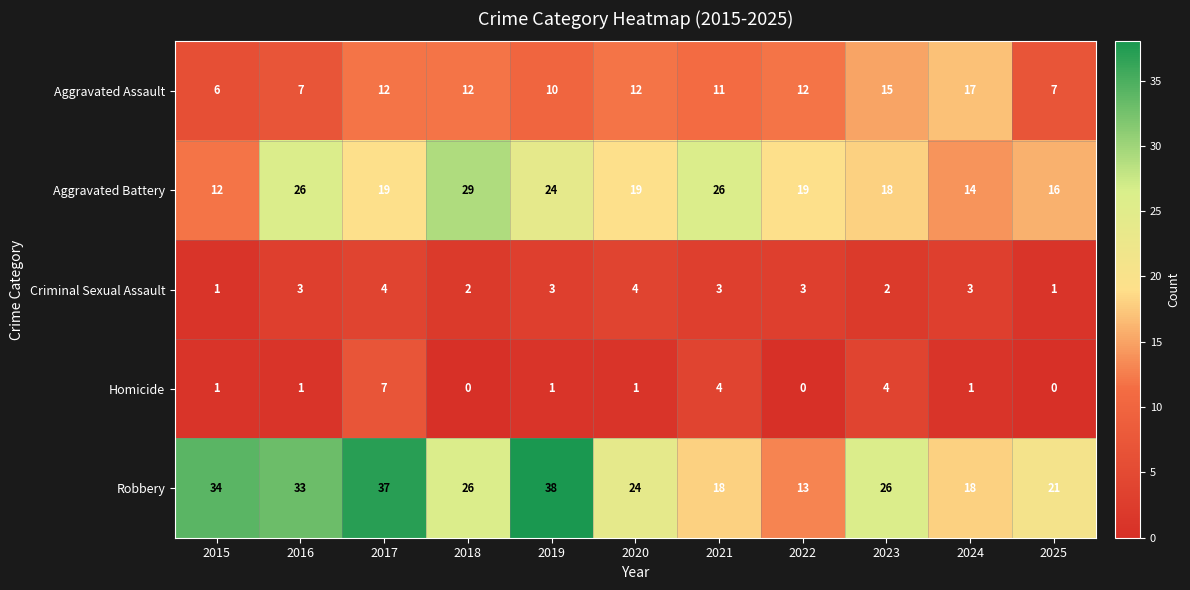

Which series has the largest range (max minus min)?

Robbery